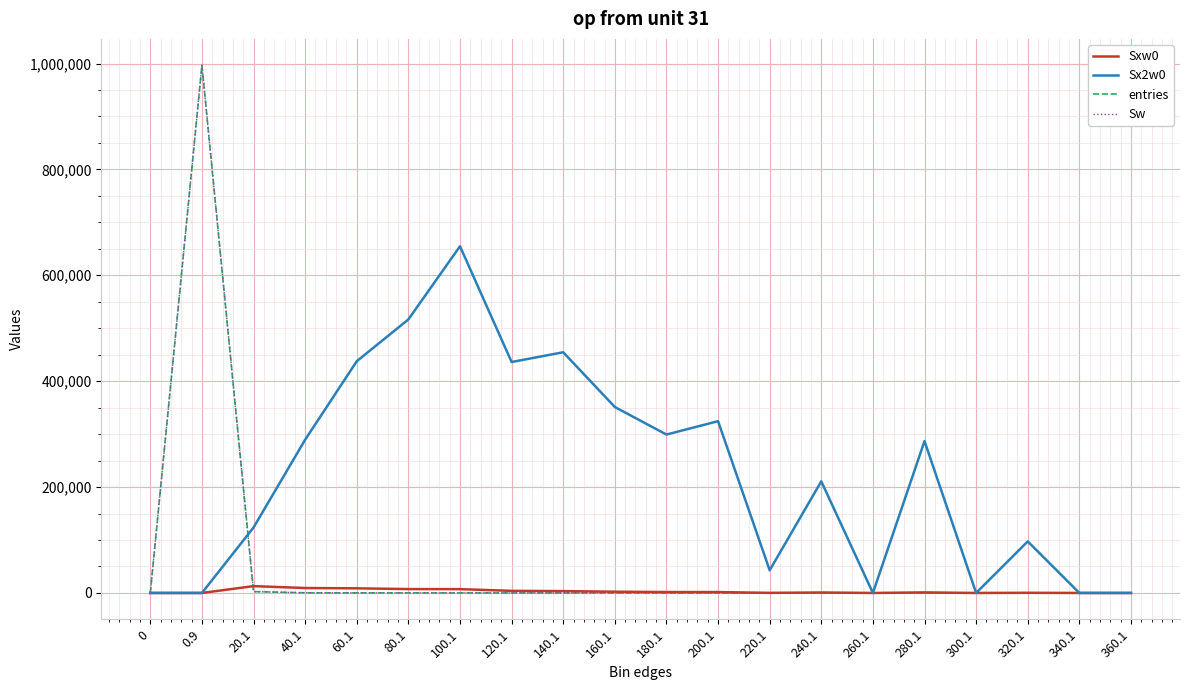

What is the label of the 19th point from the right?

0.9